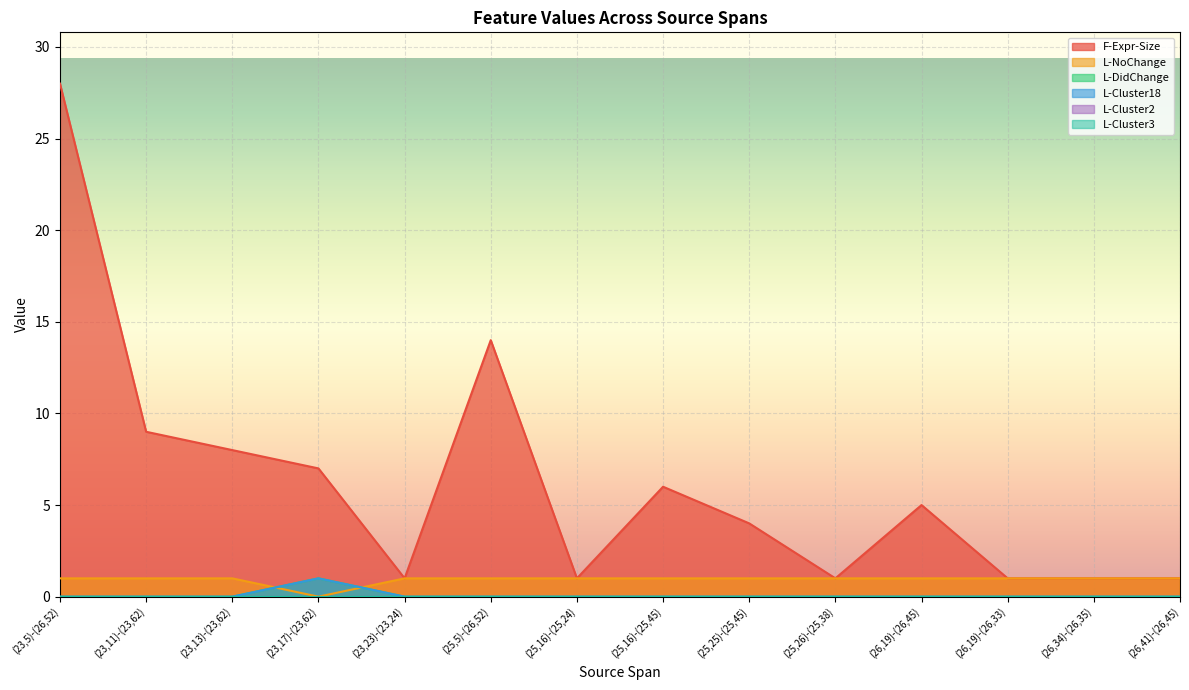

True or false: L-Cluster18 and L-NoChange intersect in this chart.

False